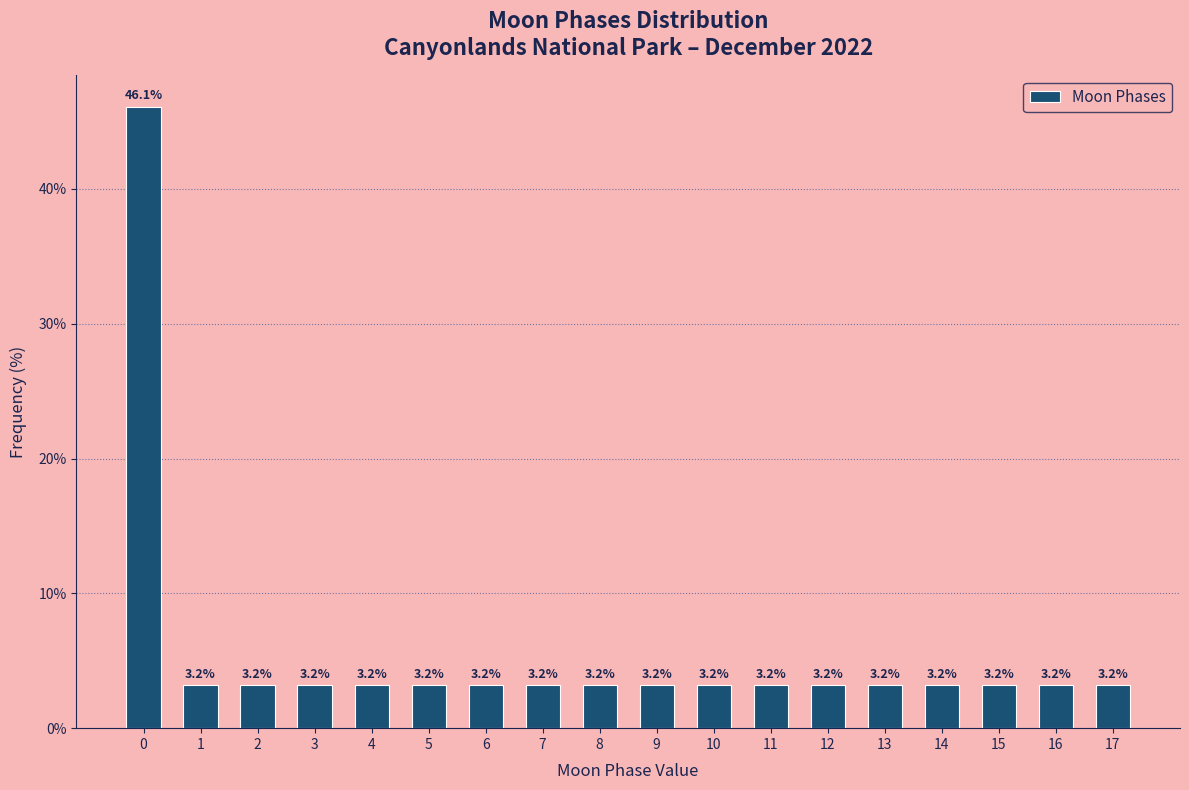

Reading left to right, what are all the values shown in this chart?

46.1	3.2	3.2	3.2	3.2	3.2	3.2	3.2	3.2	3.2	3.2	3.2	3.2	3.2	3.2	3.2	3.2	3.2